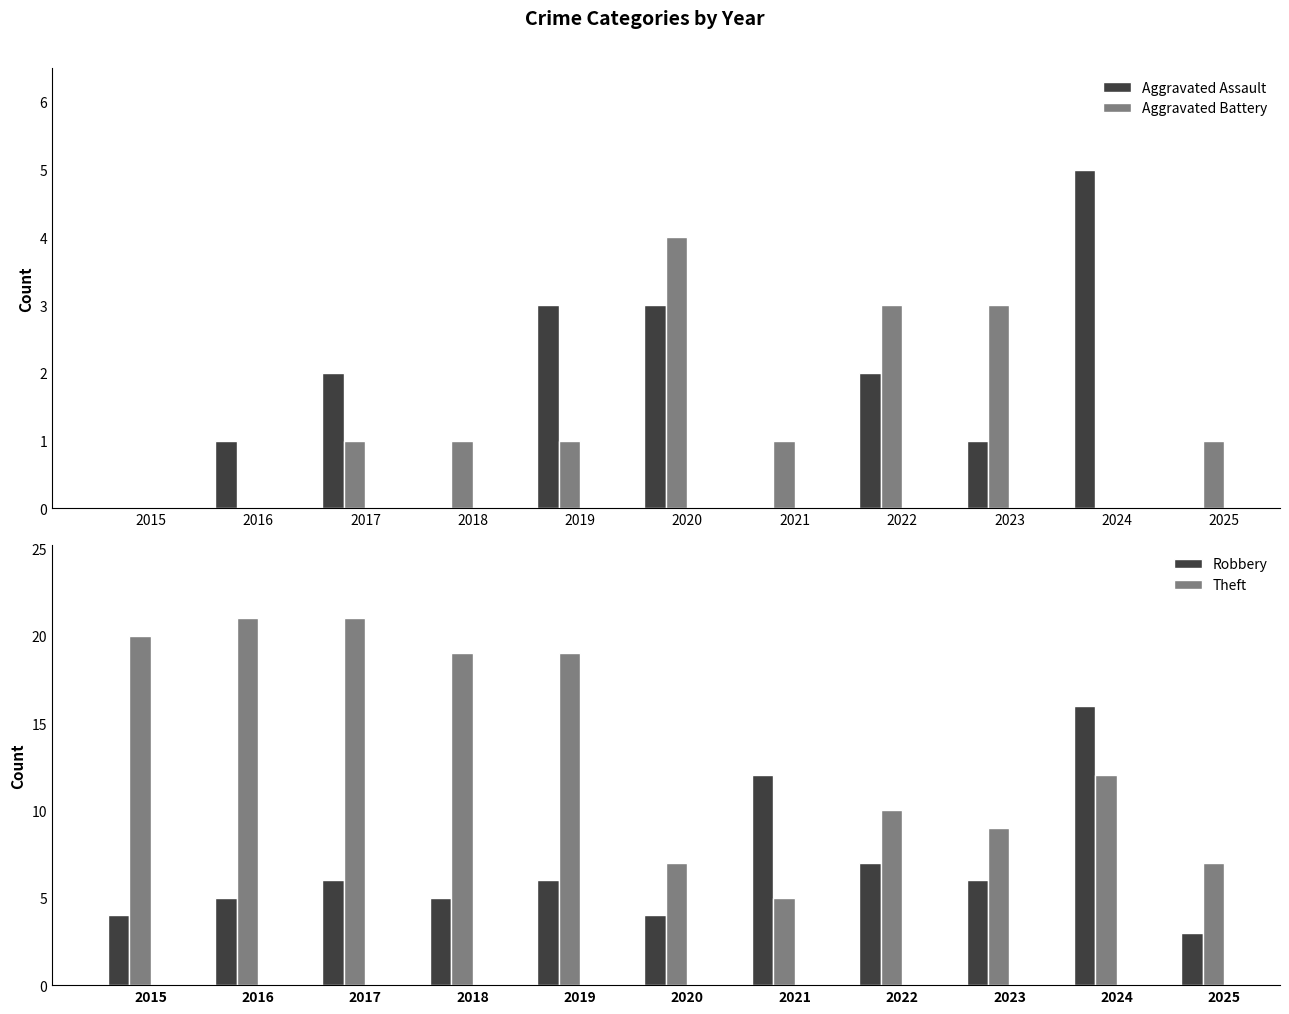

At which category is the sum across all series the highest?

2024